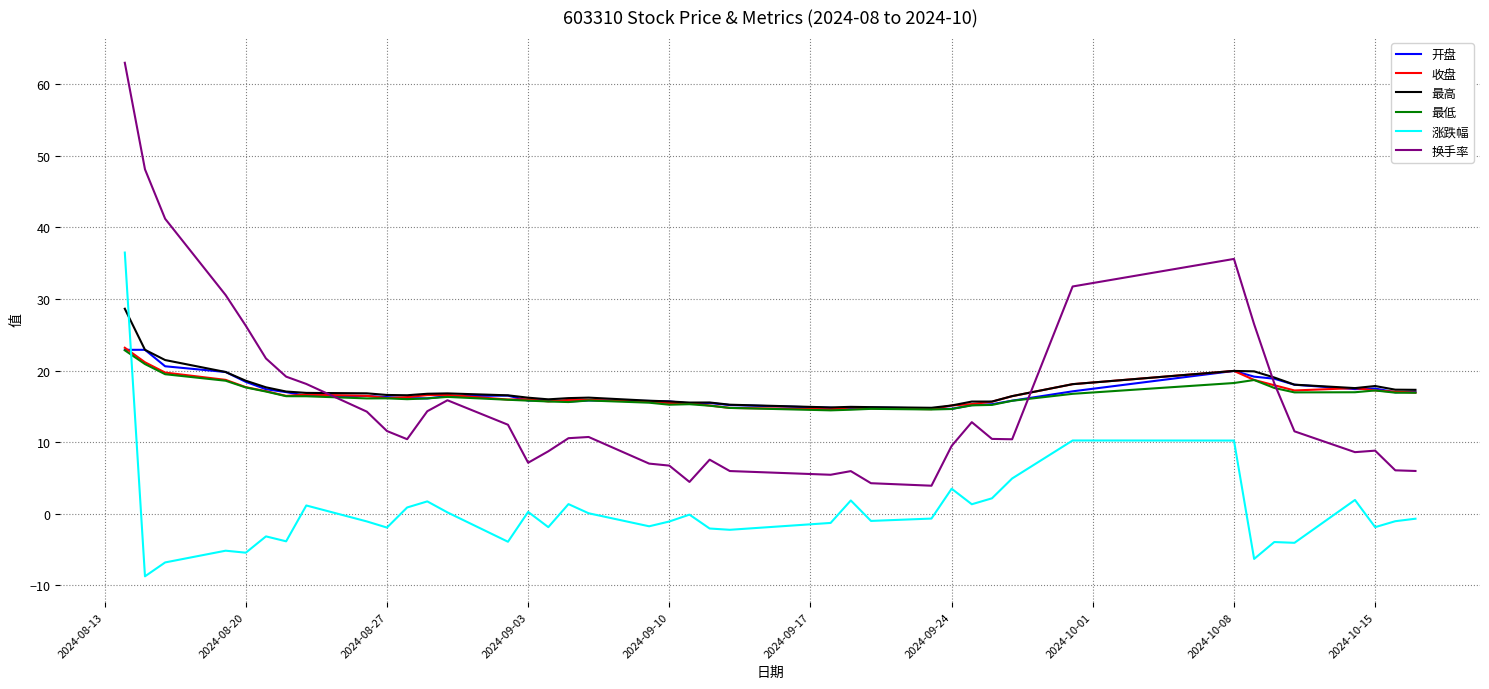

True or false: 换手率 and 涨跌幅 intersect in this chart.

False